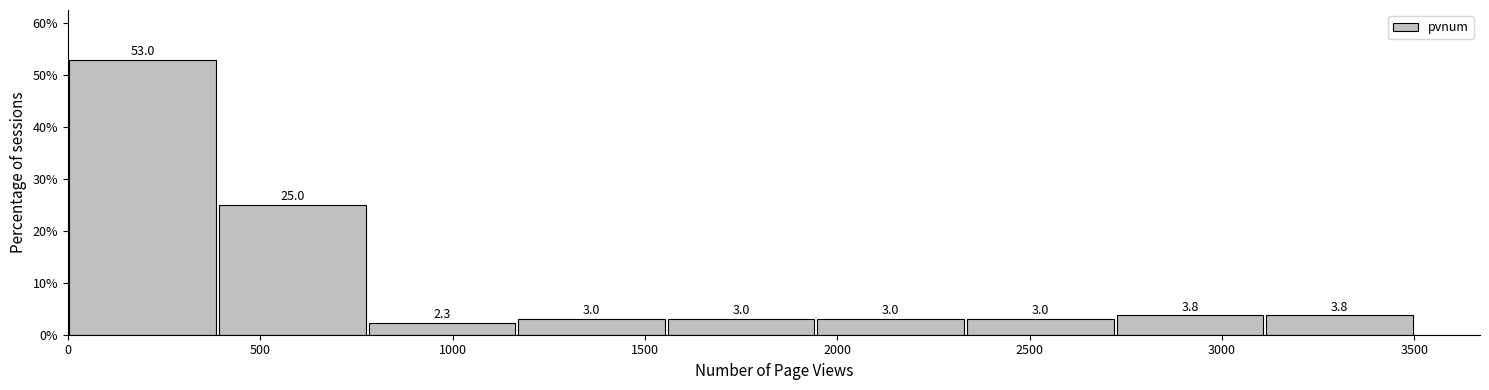

Reading left to right, transcribe this chart: for each bar, give the range it covers on the x-axis and its height. The bar edges are not printed on the chart, so give them approximately, as read against the axis.

0 to 400: 53.0
400 to 800: 25.0
800 to 1150: 2.3
1150 to 1550: 3.0
1550 to 1950: 3.0
1950 to 2350: 3.0
2350 to 2700: 3.0
2700 to 3100: 3.8
3100 to 3500: 3.8